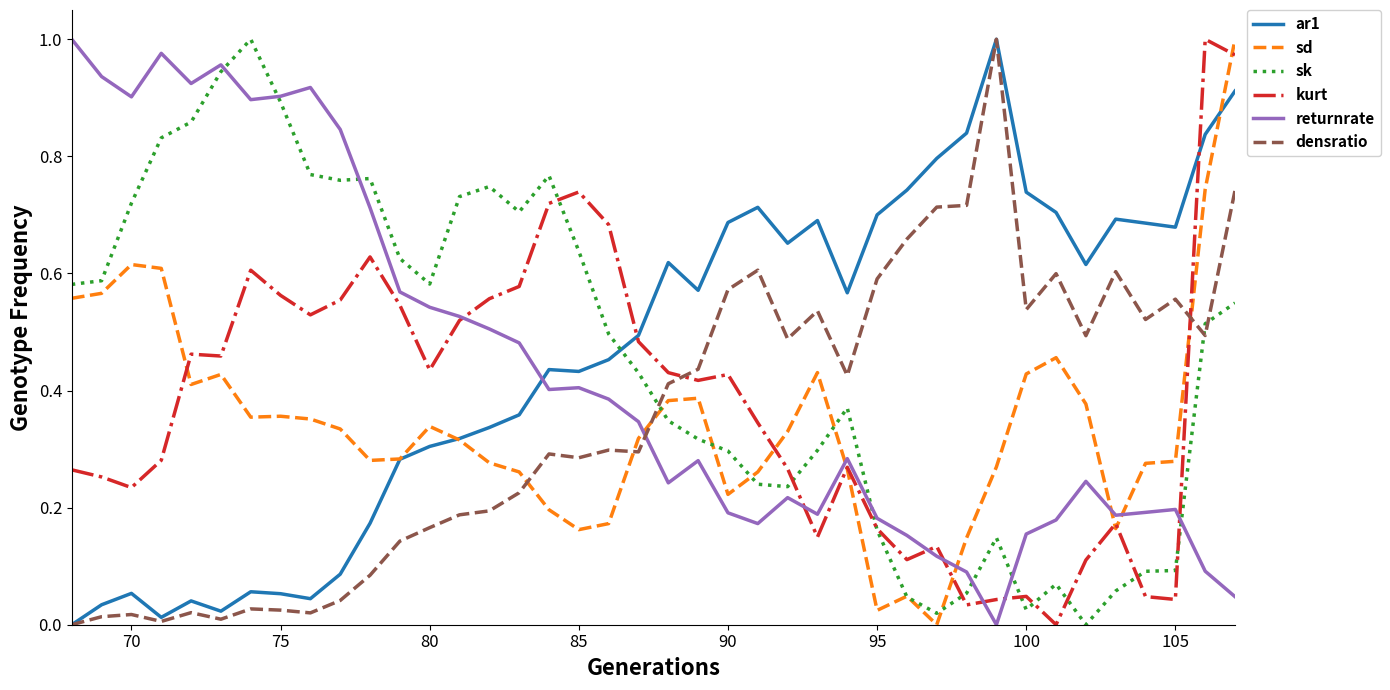

True or false: ar1 has more than 1 points higher than both neighbors.

True